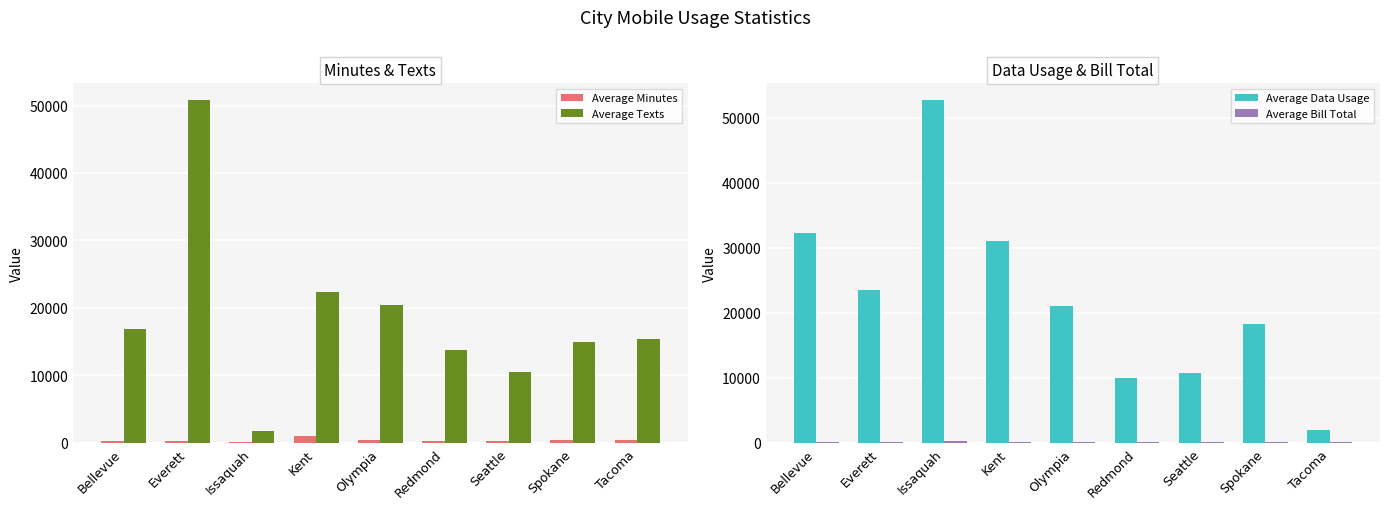

Reading left to right, list all the values displayed in this chart.

Average Minutes: 322.0	218.0	125.0	988.0	455.0	272.0	298.0	396.0	359.0
Average Texts: 16892.0	50753.0	1752.0	22368.0	20495.0	13802.0	10491.0	14911.0	15332.0
Average Data Usage: 32347.0	23447.0	52669.0	31022.0	21056.0	9913.0	10742.0	18304.0	1912.0
Average Bill Total: 103.1	150.2	204.0	194.3	131.1	189.2	149.3	120.0	87.0